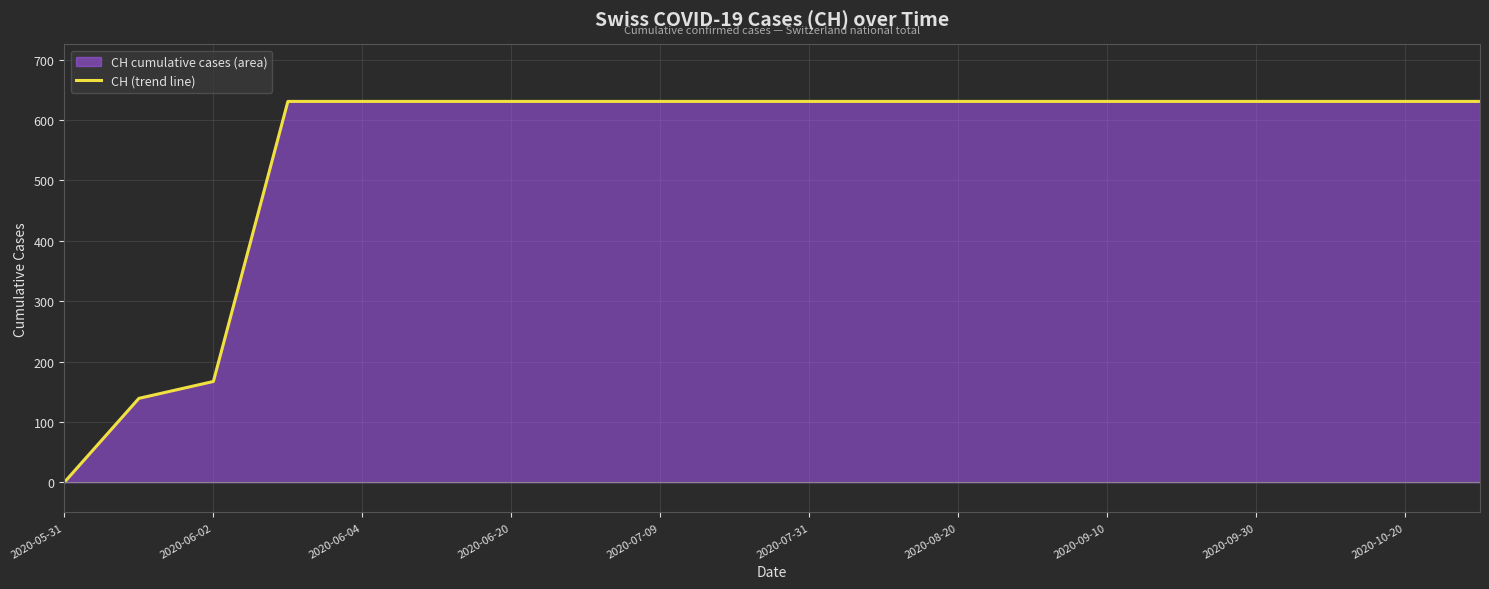

What is the difference between the maximum and minimum values?

631